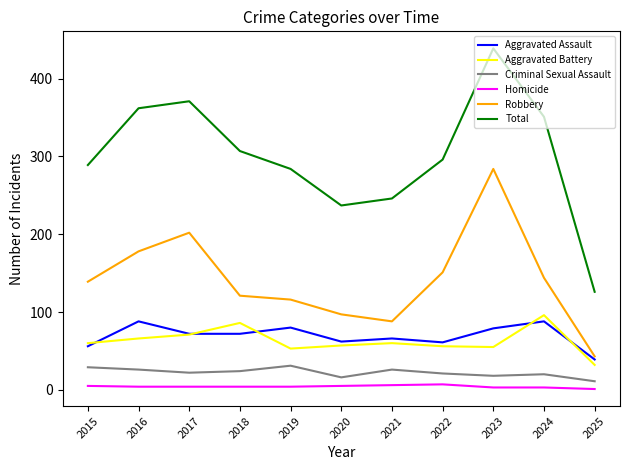

At how many categories does at least one series exceed 161?

10